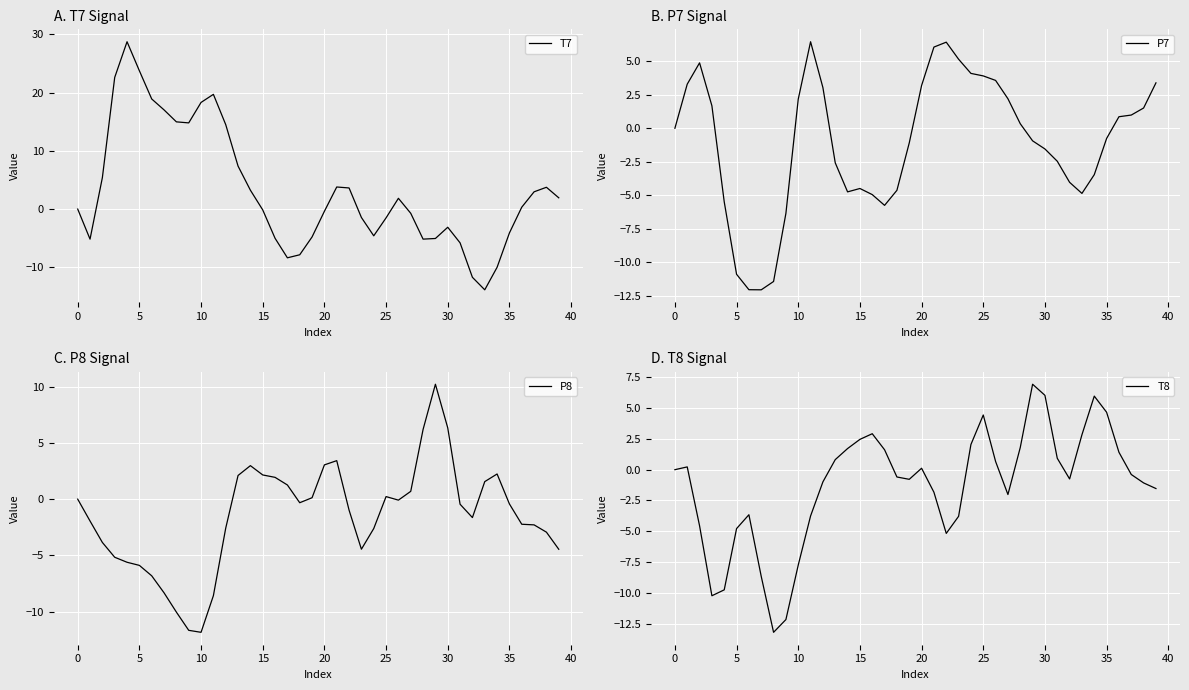

What is the highest value of the T7 series?

28.7